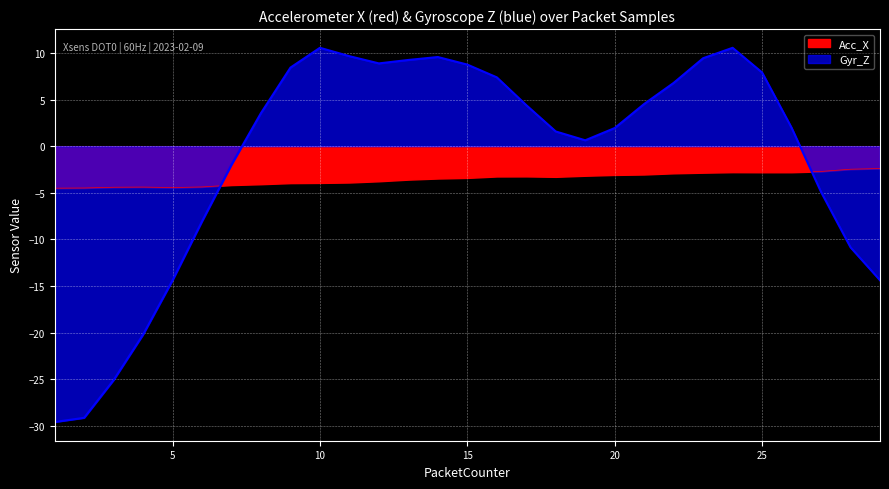

What is the value of the Gyr_Z point at the 7th from the left?

-2.0